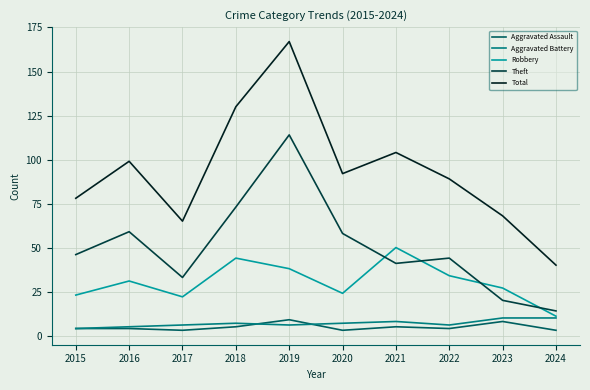

True or false: Robbery and Total intersect in this chart.

False